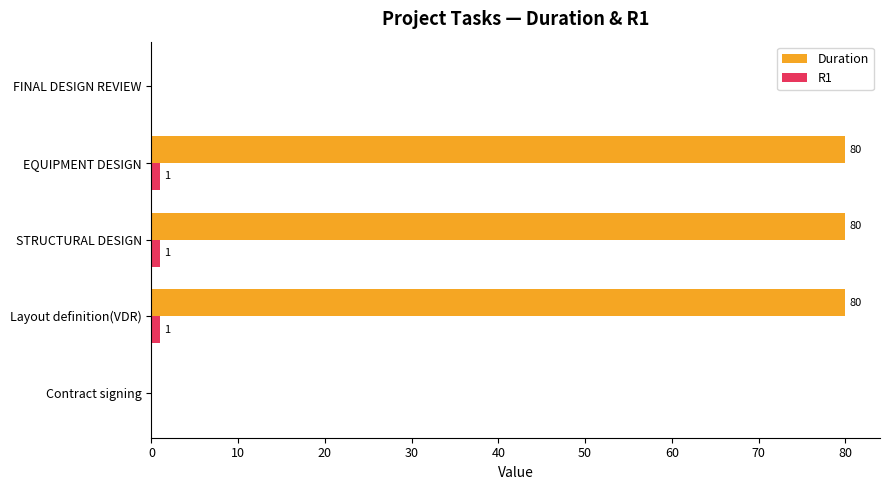

How many series are shown in this chart?

2